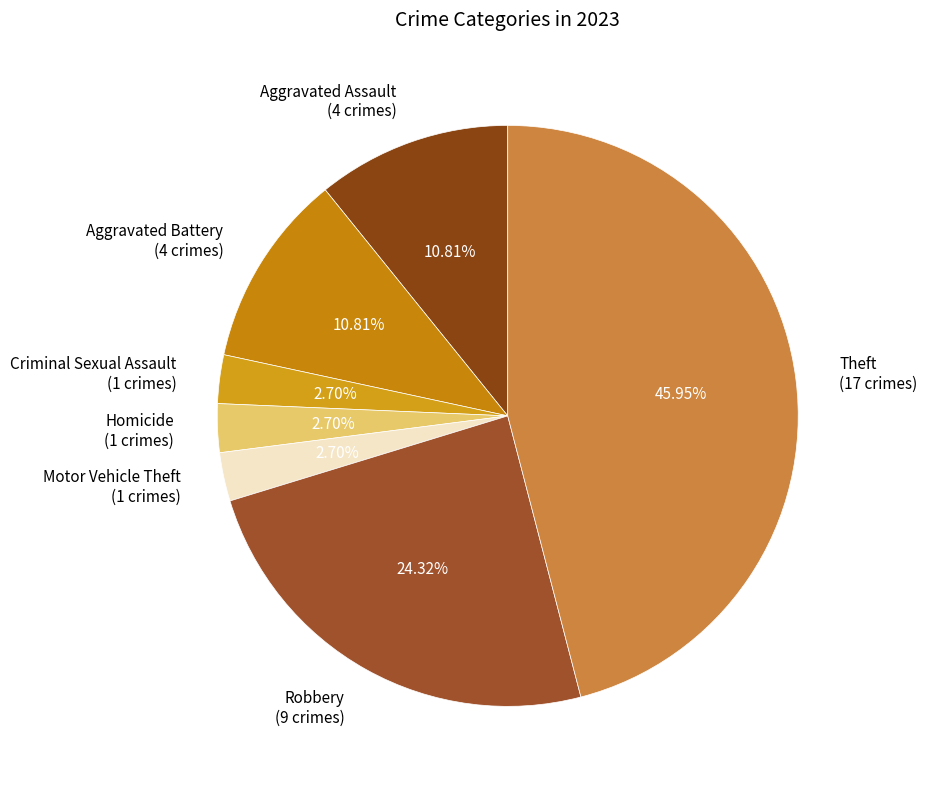

True or false: Theft accounts for 40% of the total.

False